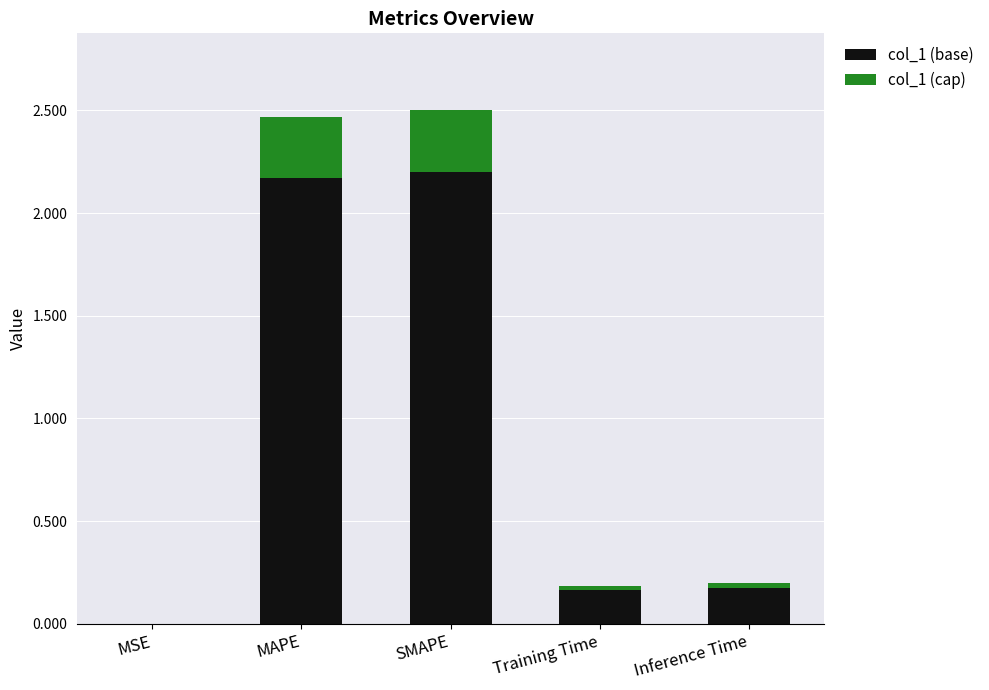

The value of col_1 (base) at MSE is 0.0. True or false?

True